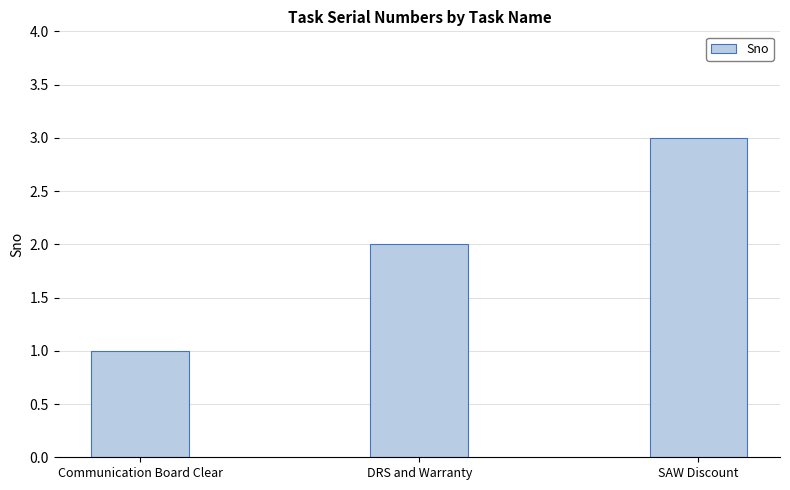

How many values are between 1 and 3?

3